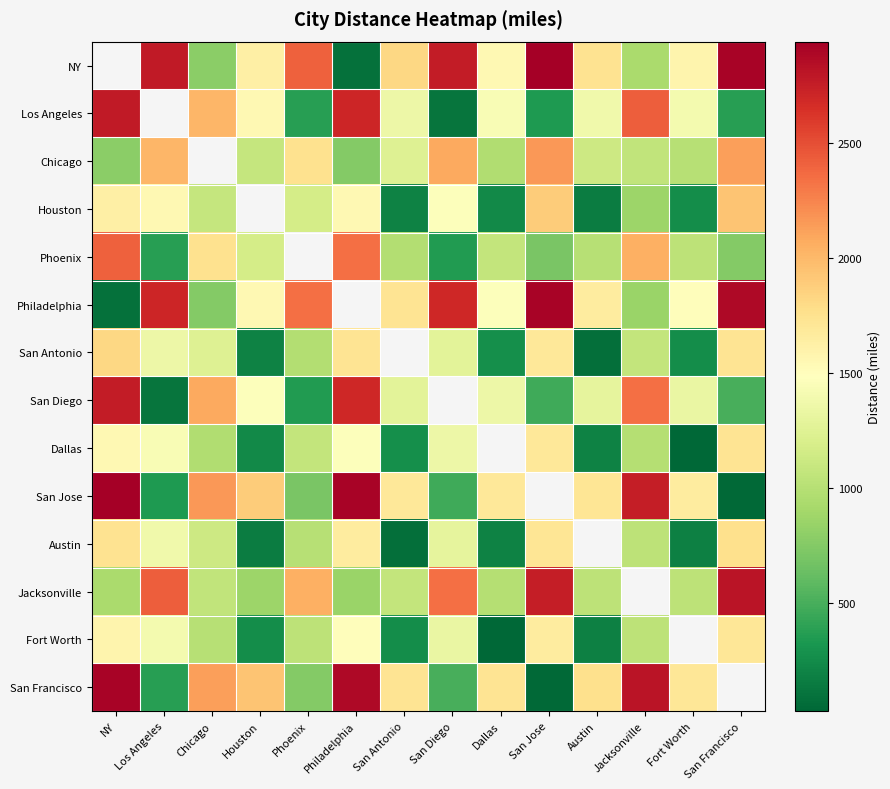

Count the number of categories in the chart.

14